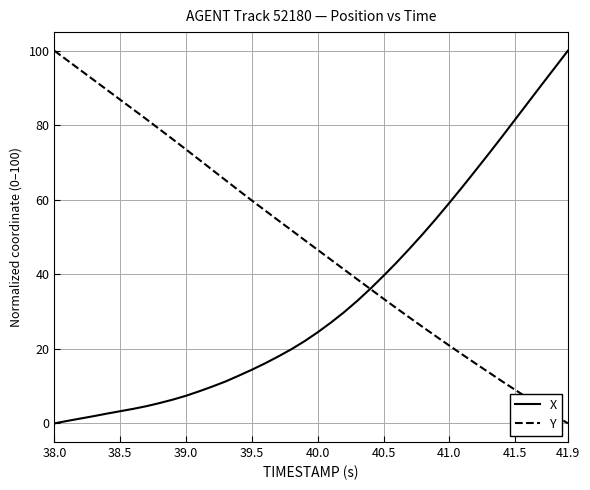

Which series has the largest total across all categories?

Y